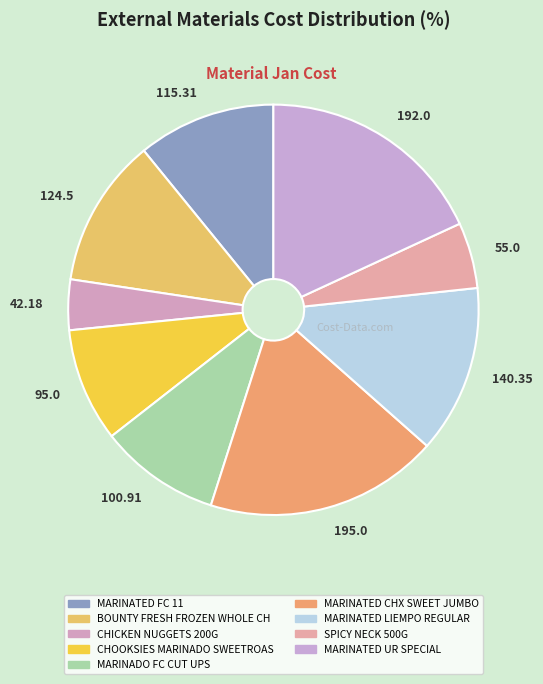

Count the number of slices in the pie.

9